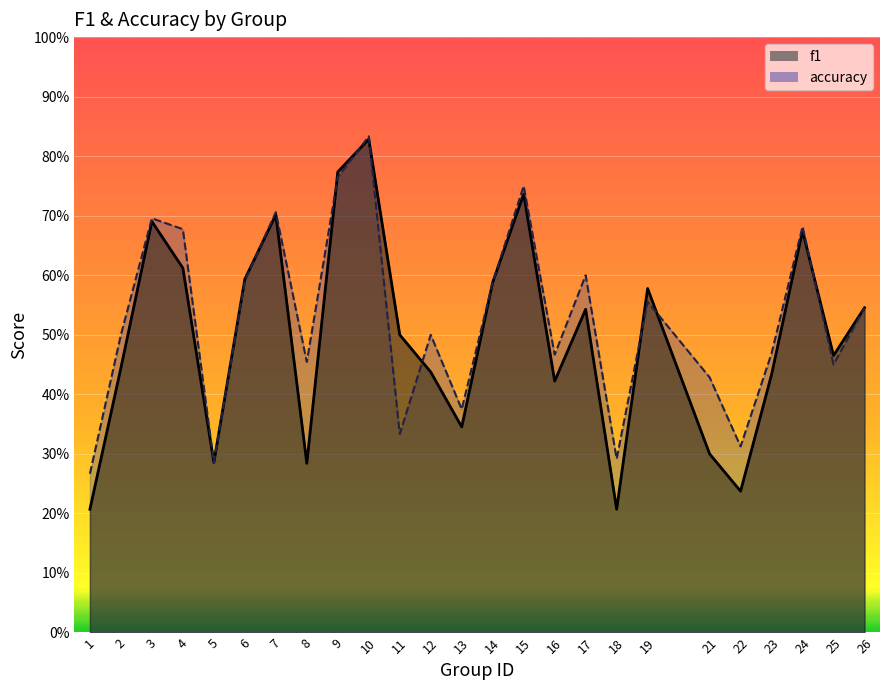

At 11, list the series in order from largest to smallest.

f1, accuracy